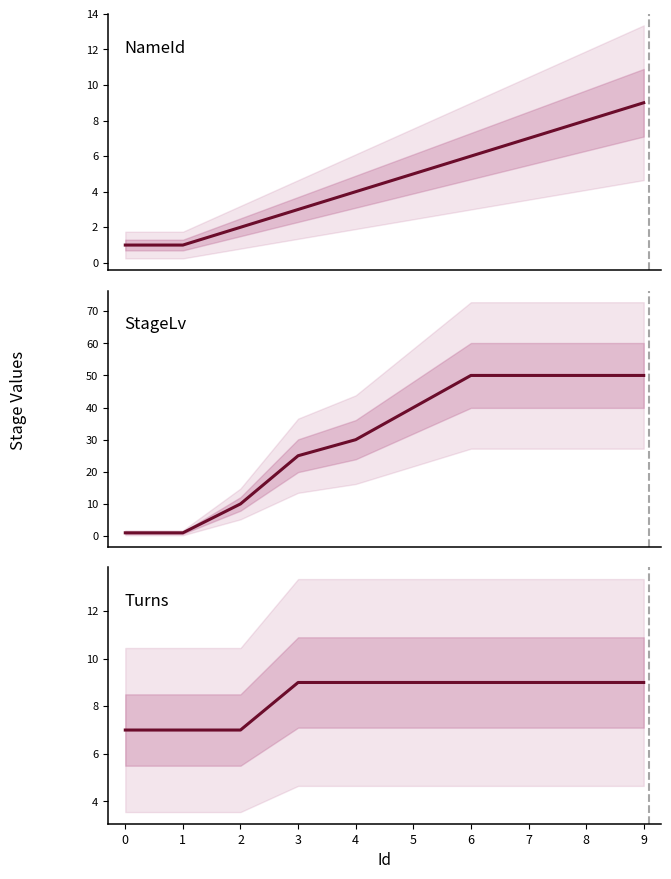

Which series has the widest spread of values?

StageLv